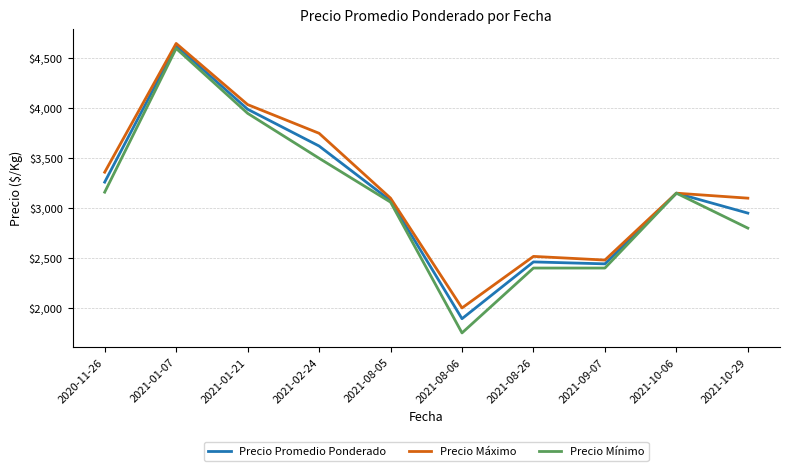

At which label does Precio Máximo first exceed 3150?

2020-11-26